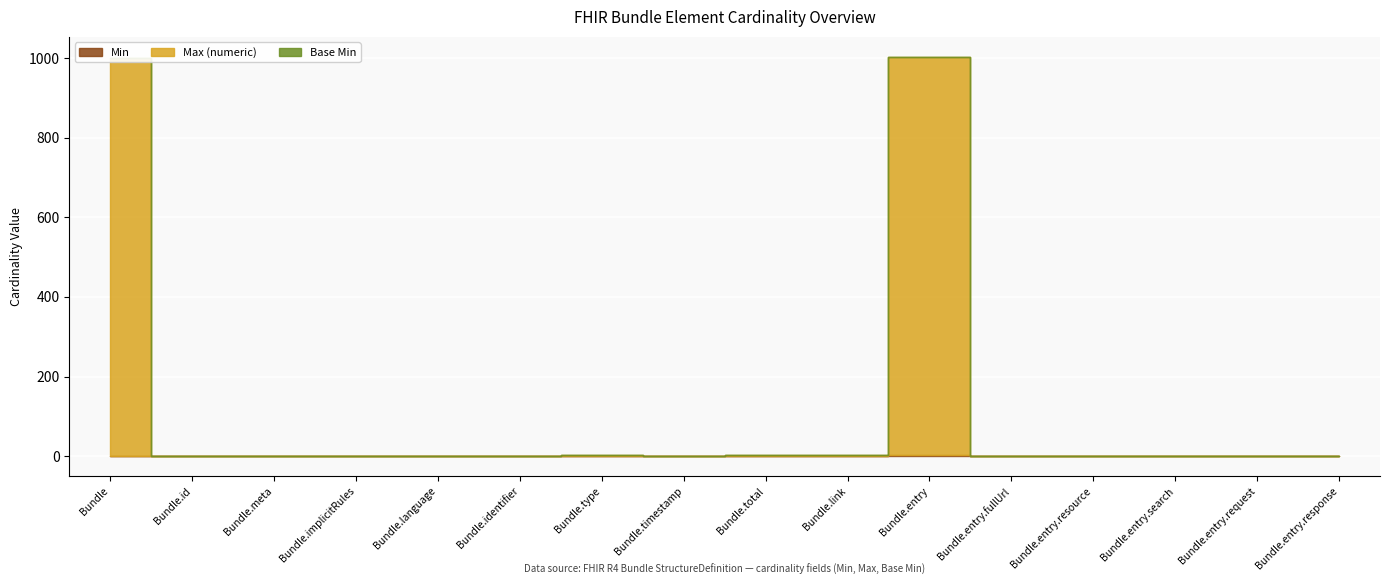

What is the highest value of the Base Min series?

1